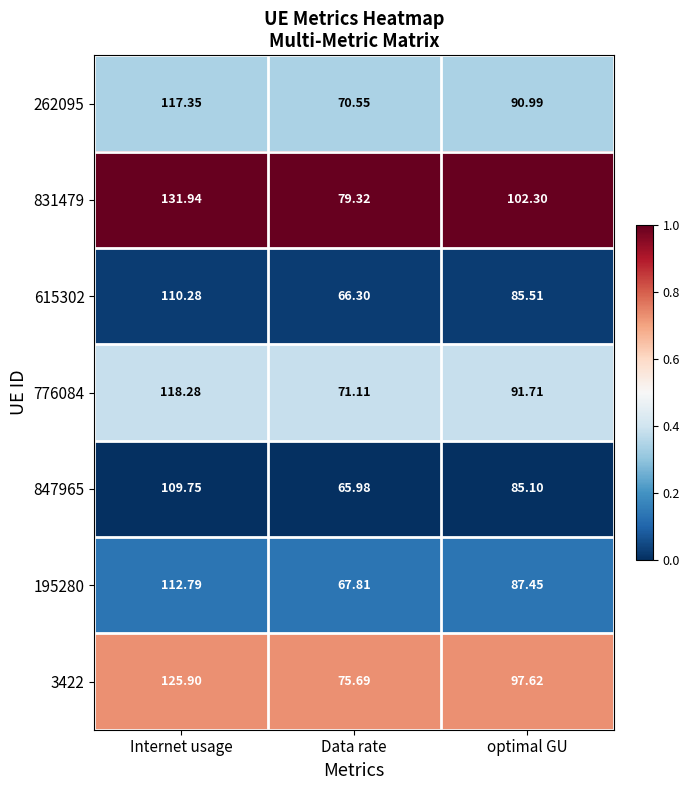

Is the value of 3422 at Internet usage greater than the value of 776084 at optimal GU?

Yes